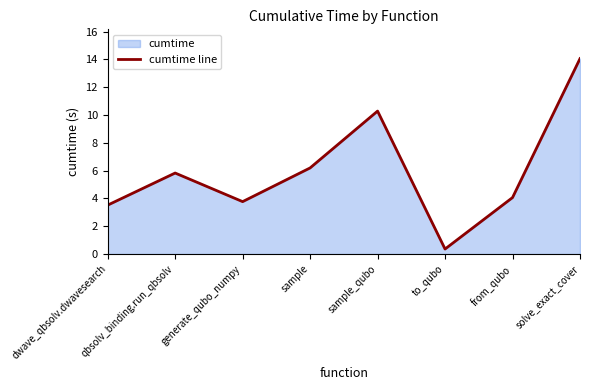

At which category does the chart reach its minimum across all series?

to_qubo